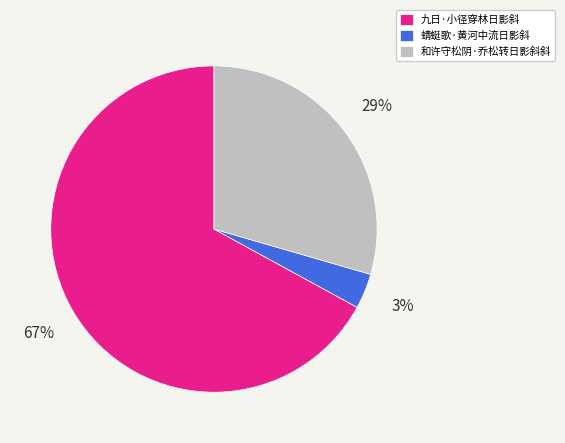

Count the number of slices in the pie.

3